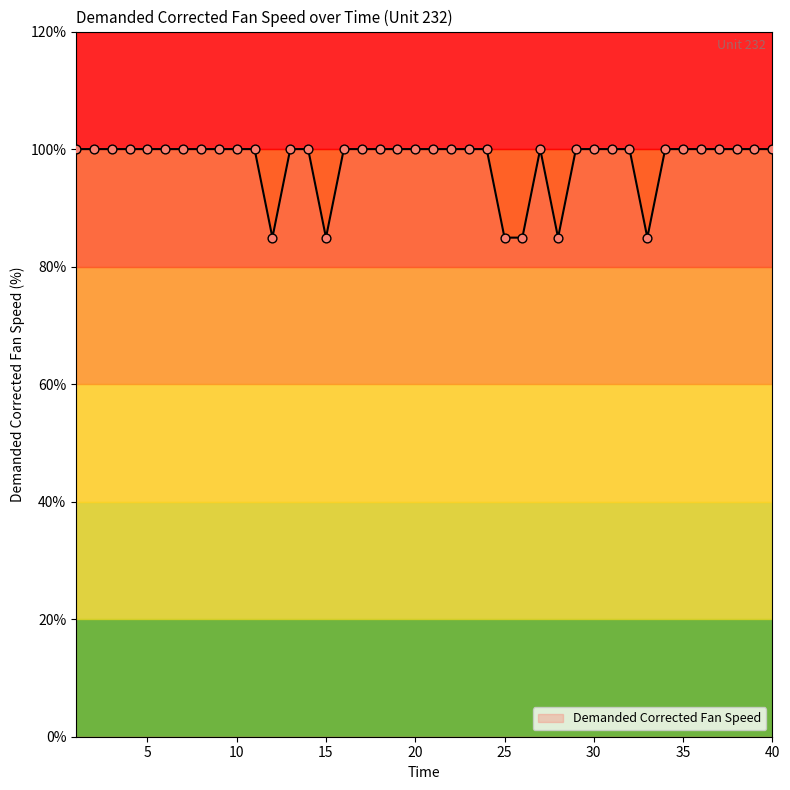

What is the greatest value displayed?

100.0